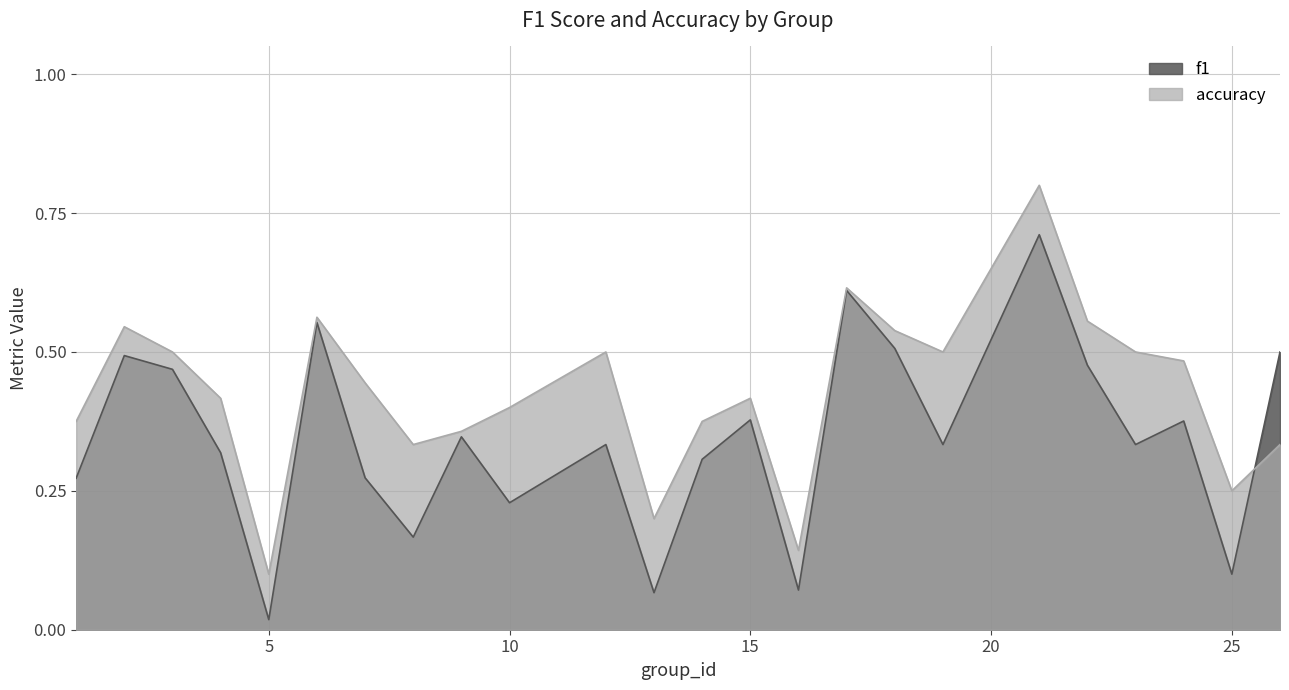

How many lines are shown in the chart?

2